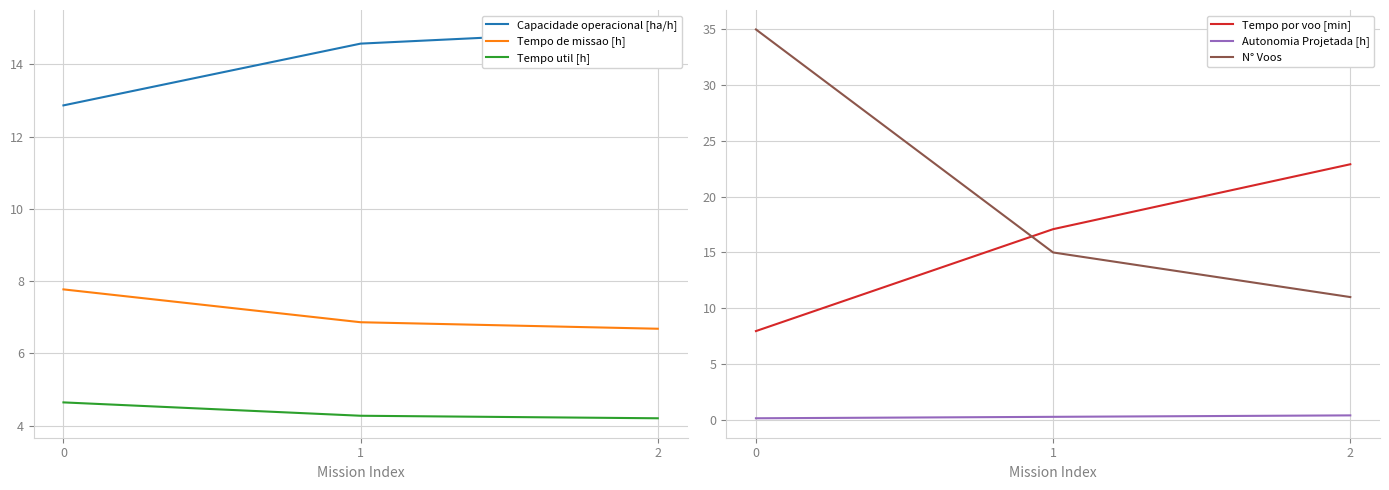

Read the Tempo de missao [h] value at 1.

6.9